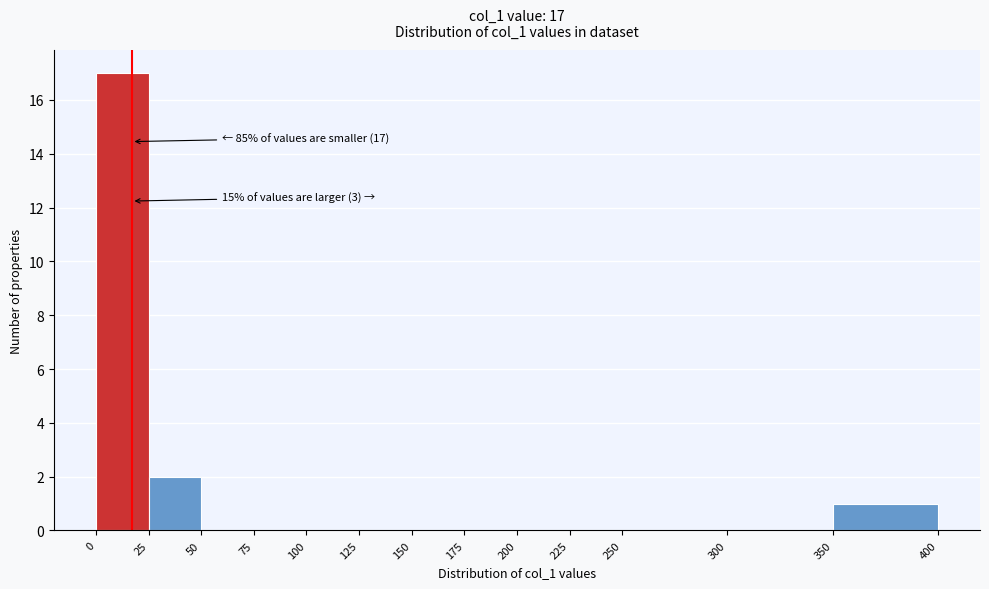

Over which range of the x-axis is the bar tallest?

0 to 25